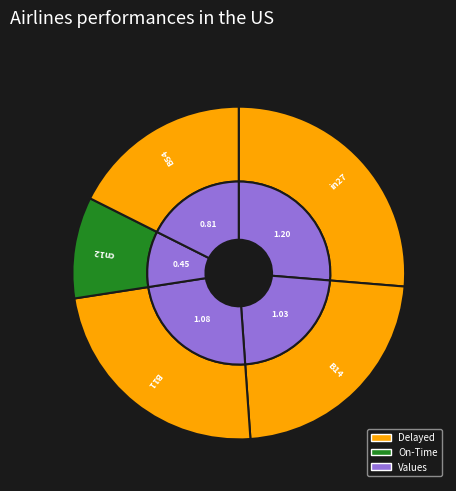

What percentage is the B11 slice, to the nearest percent?

24%